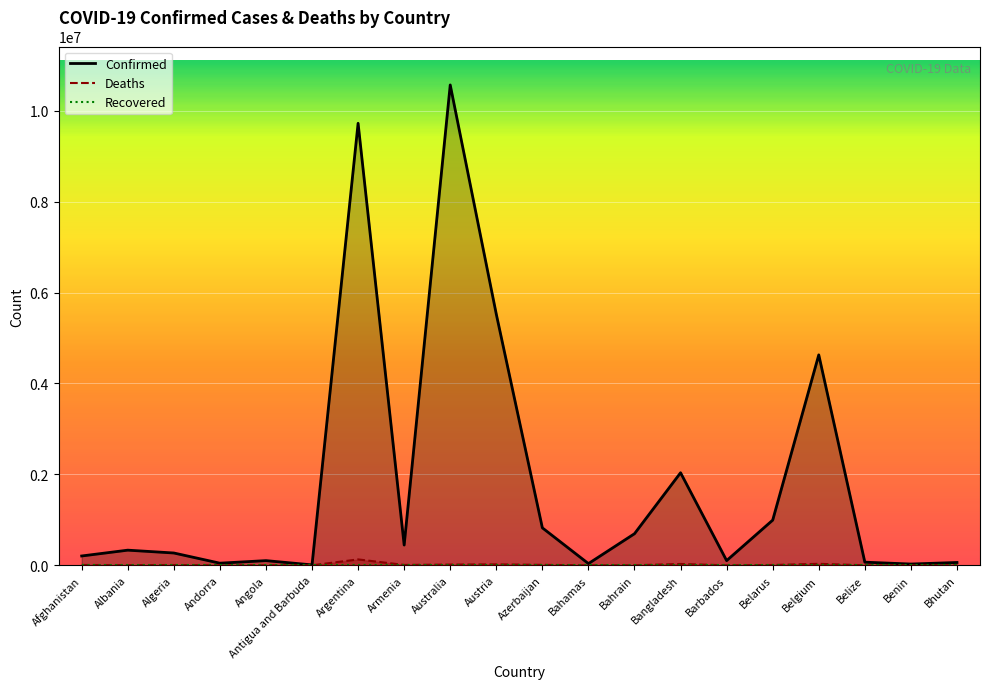

How many lines are shown in the chart?

3